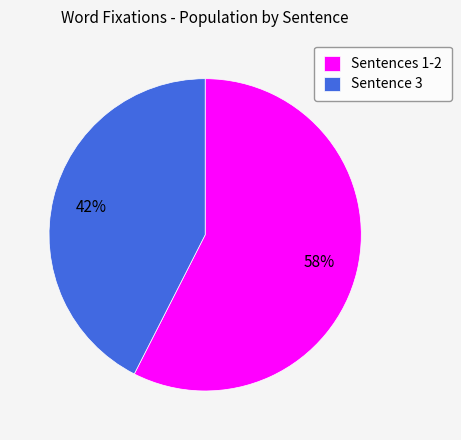

How many segments does this pie chart have?

2